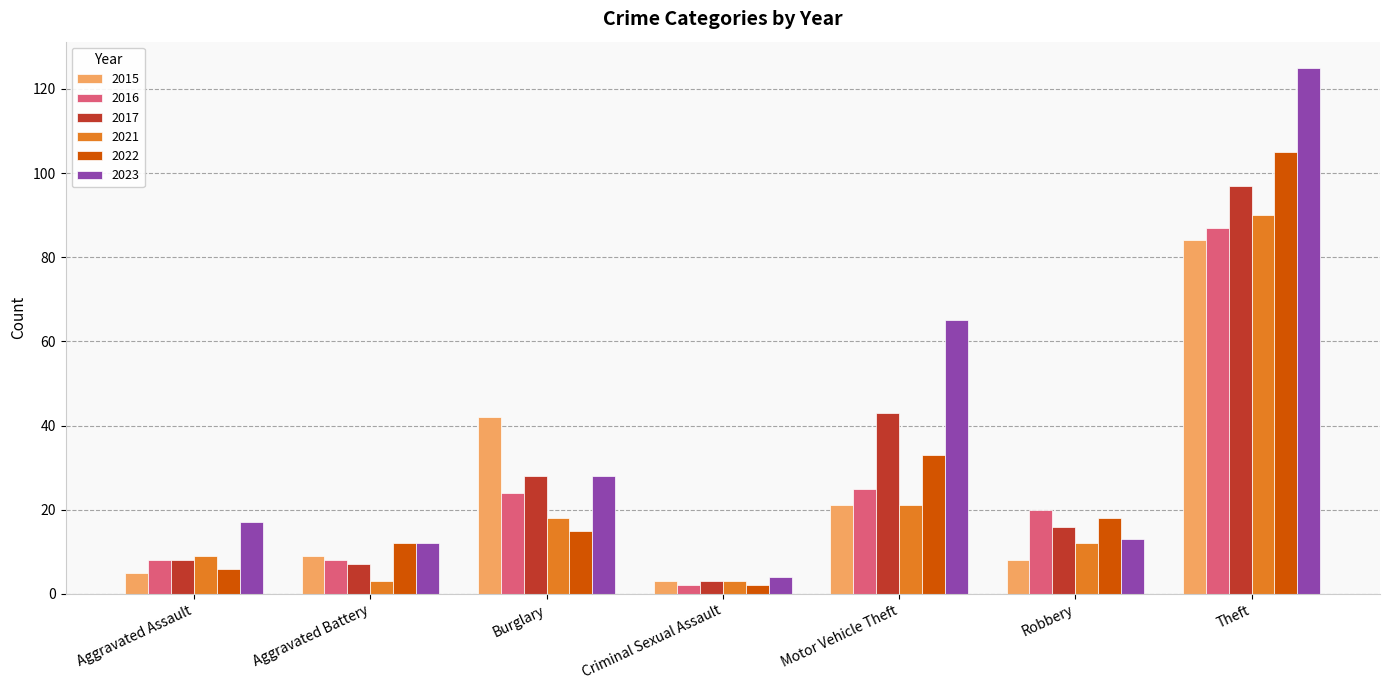

Reading right to left, transcribe all the data shown in this chart.

2015: Theft=84	Robbery=8	Motor Vehicle Theft=21	Criminal Sexual Assault=3	Burglary=42	Aggravated Battery=9	Aggravated Assault=5
2016: Theft=87	Robbery=20	Motor Vehicle Theft=25	Criminal Sexual Assault=2	Burglary=24	Aggravated Battery=8	Aggravated Assault=8
2017: Theft=97	Robbery=16	Motor Vehicle Theft=43	Criminal Sexual Assault=3	Burglary=28	Aggravated Battery=7	Aggravated Assault=8
2021: Theft=90	Robbery=12	Motor Vehicle Theft=21	Criminal Sexual Assault=3	Burglary=18	Aggravated Battery=3	Aggravated Assault=9
2022: Theft=105	Robbery=18	Motor Vehicle Theft=33	Criminal Sexual Assault=2	Burglary=15	Aggravated Battery=12	Aggravated Assault=6
2023: Theft=125	Robbery=13	Motor Vehicle Theft=65	Criminal Sexual Assault=4	Burglary=28	Aggravated Battery=12	Aggravated Assault=17